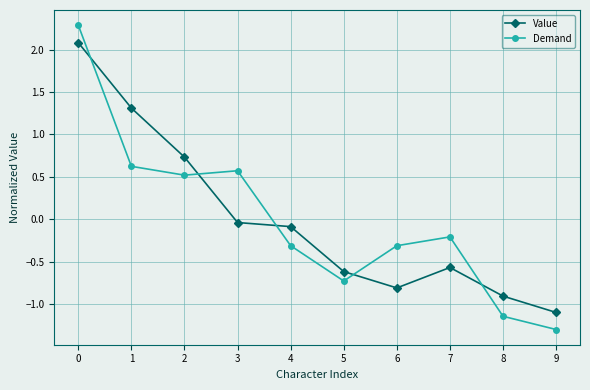

List the series in order of their peak value, highest first.

Demand, Value